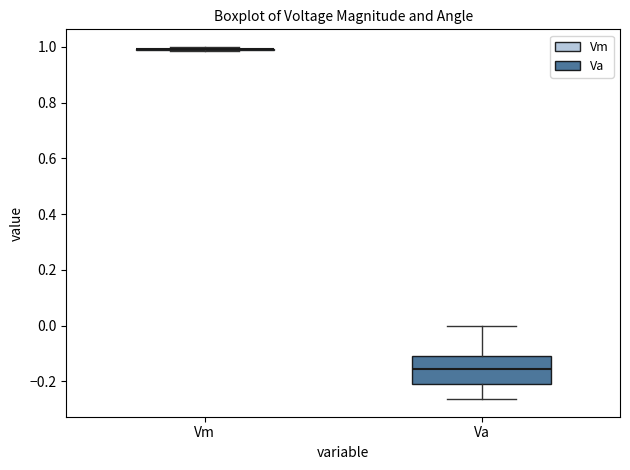

Where is the lower edge of the box for Va on the y-axis? The values are not printed on the chart, so give them approximately, as read against the axis.

-0.20